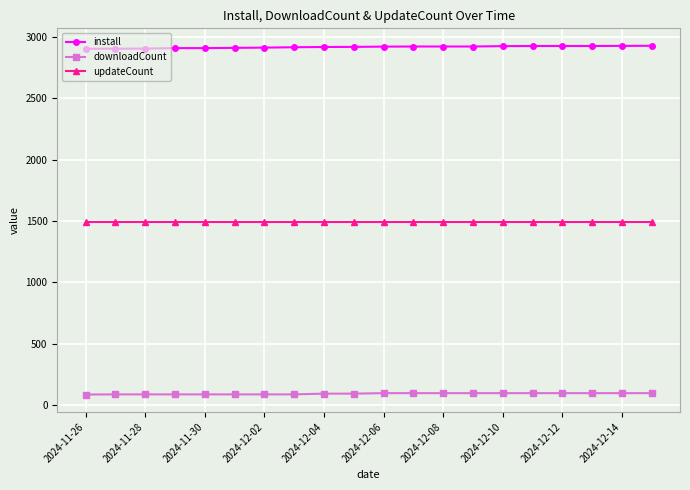

Which series has the largest total across all categories?

install